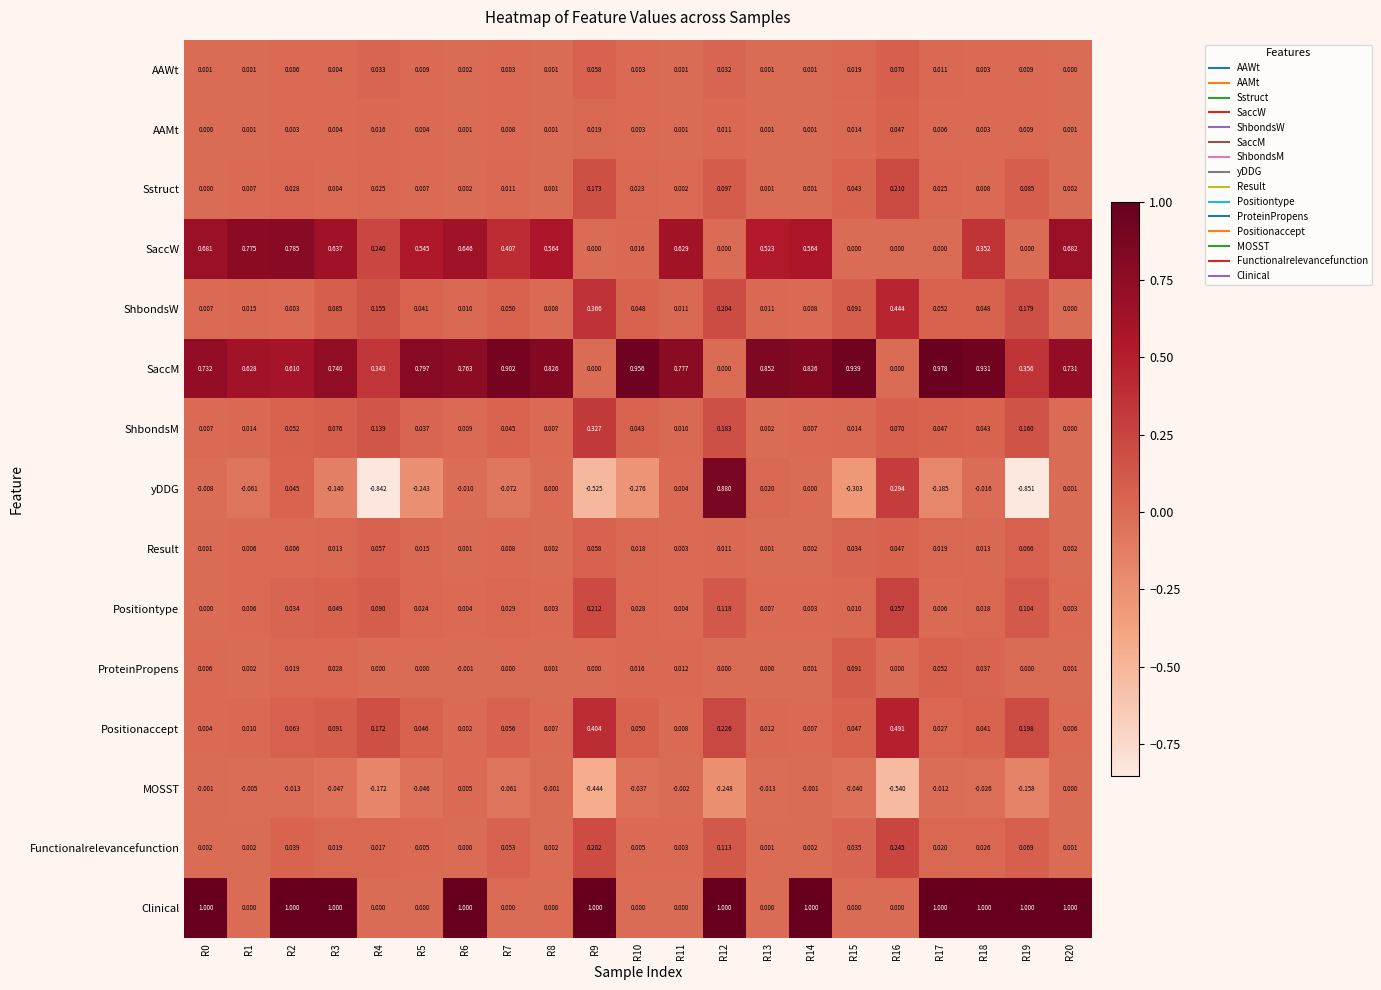

Is the value of MOSST at R13 greater than the value of Clinical at R17?

No